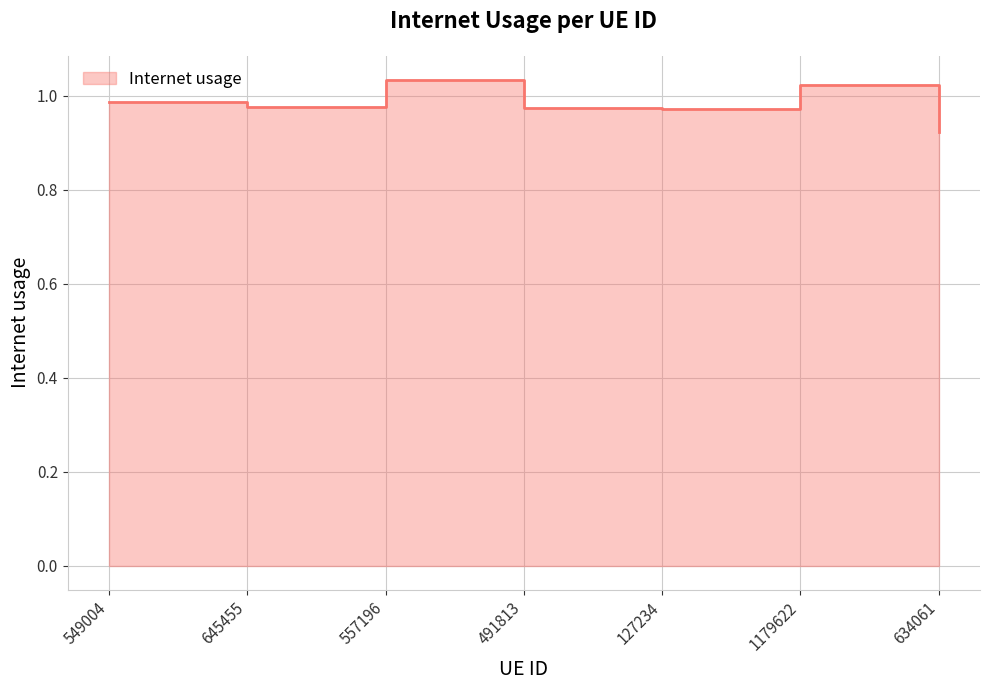

Between 645455 and 491813, which is larger?

645455